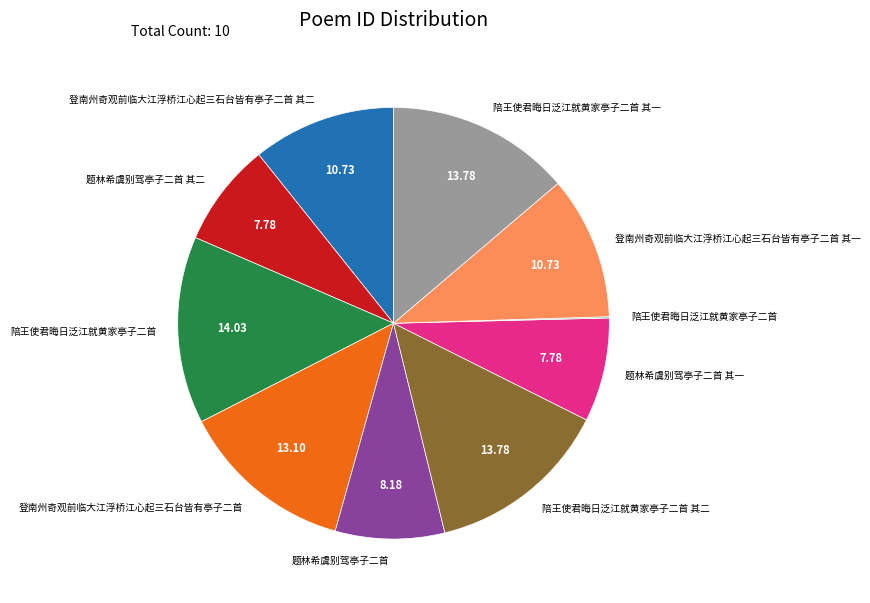

Is there a majority slice in this chart?

No